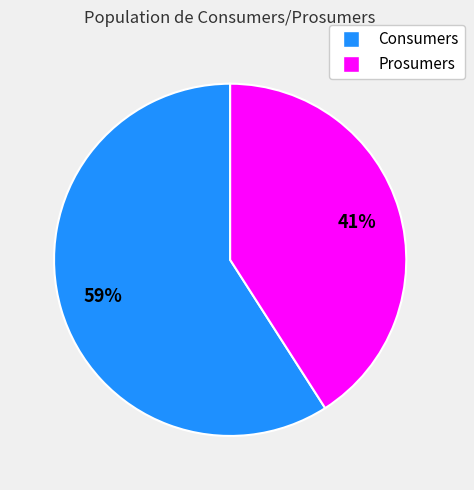

Which category has the smallest portion of the pie?

Prosumers